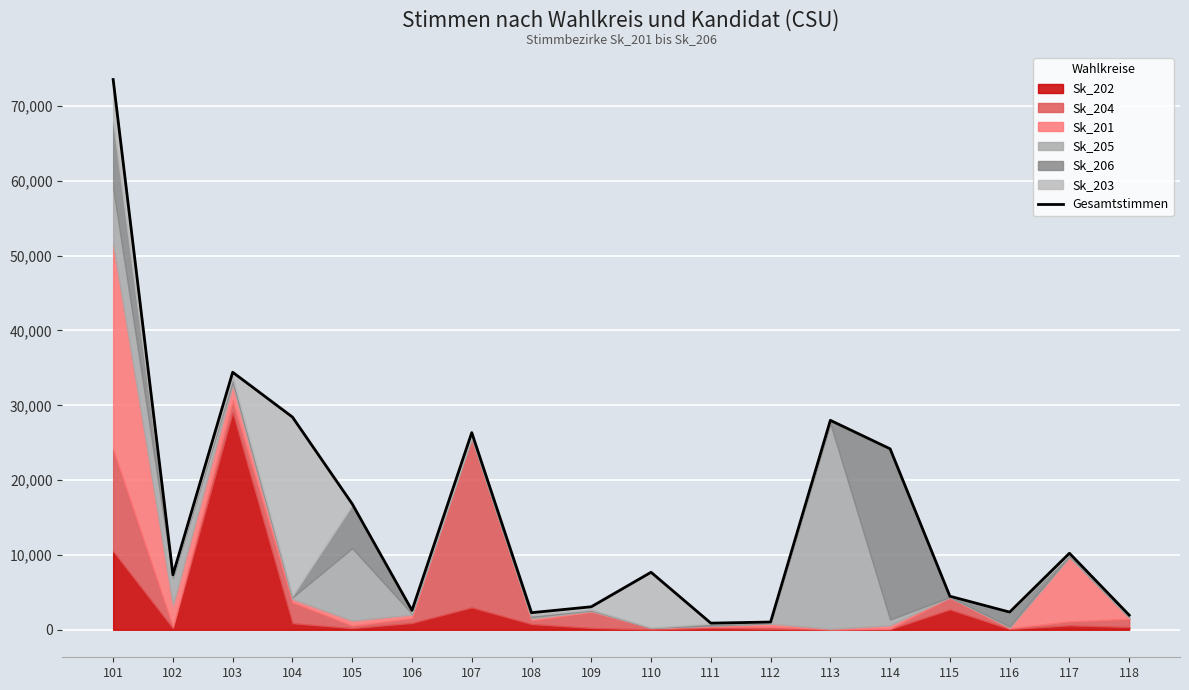

Which category has the highest value across all series?

101